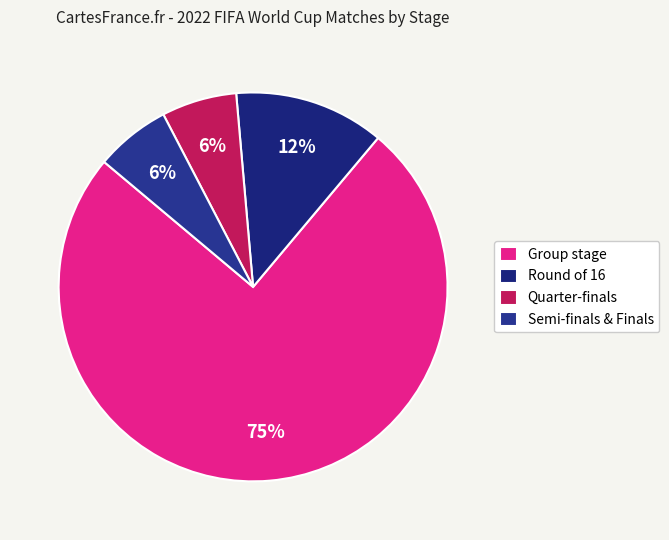

To the nearest percent, what is the average slice percentage?

25%